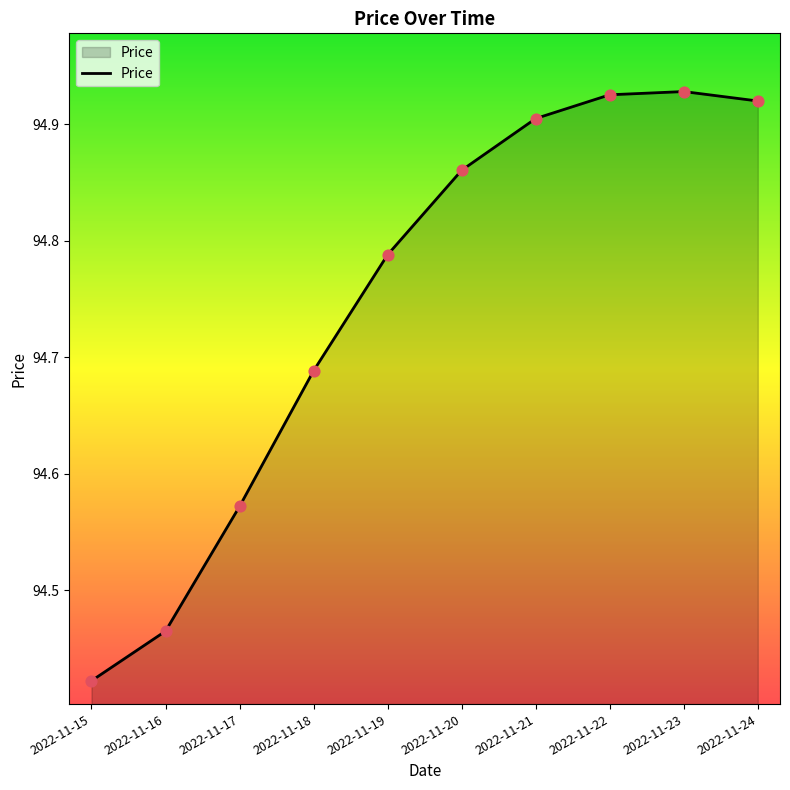

Which has a higher value, 2022-11-17 or 2022-11-22?

2022-11-22